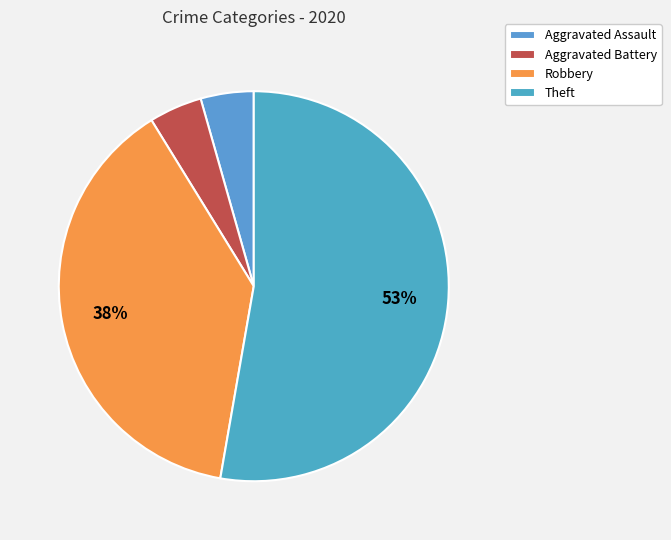

To the nearest percent, what is the combined percentage of Robbery and Aggravated Assault?

43%